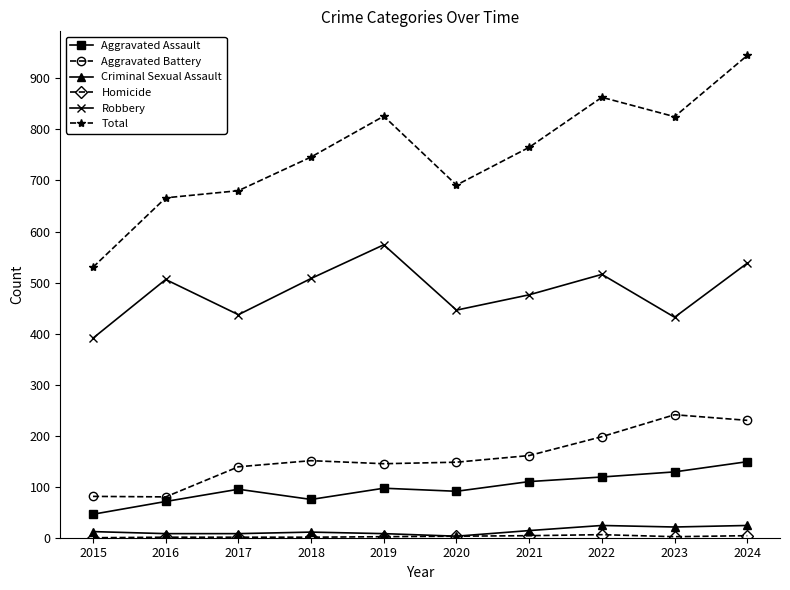

How many distinct data groups are displayed?

6